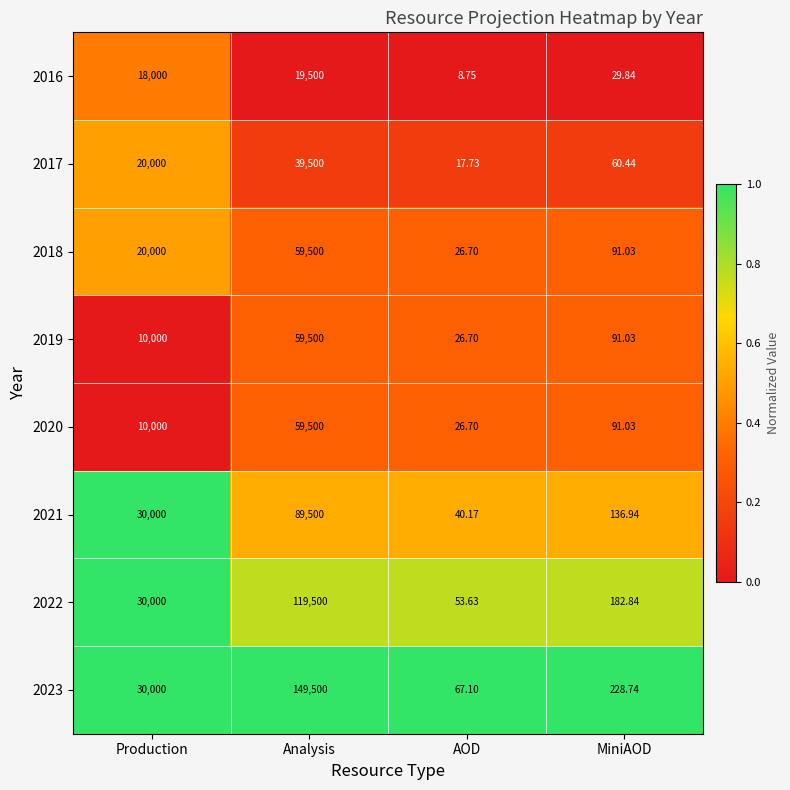

At which category is the sum across all series the highest?

Analysis